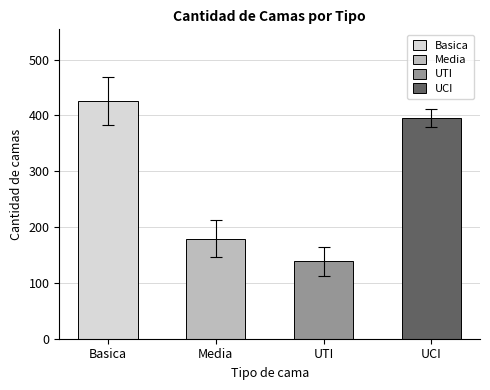

The chart shows a value of 179.5 at Media. True or false?

True